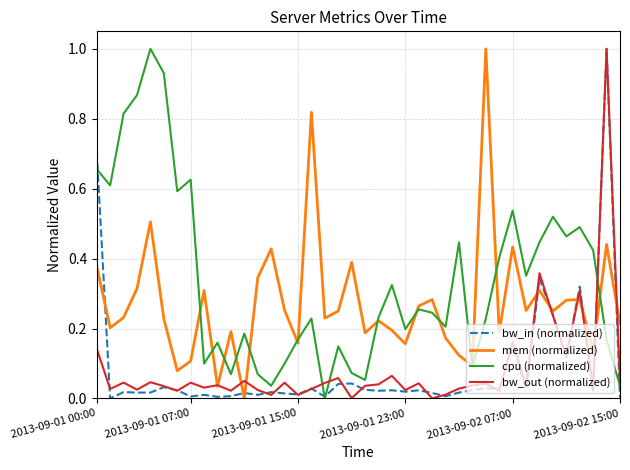

After their last crossing, which series has the higher values: mem (normalized) or bw_in (normalized)?

mem (normalized)